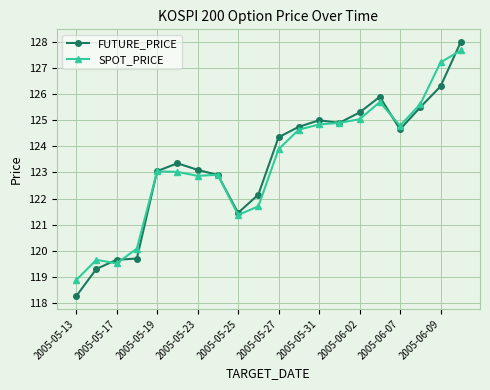

How many lines are shown in the chart?

2